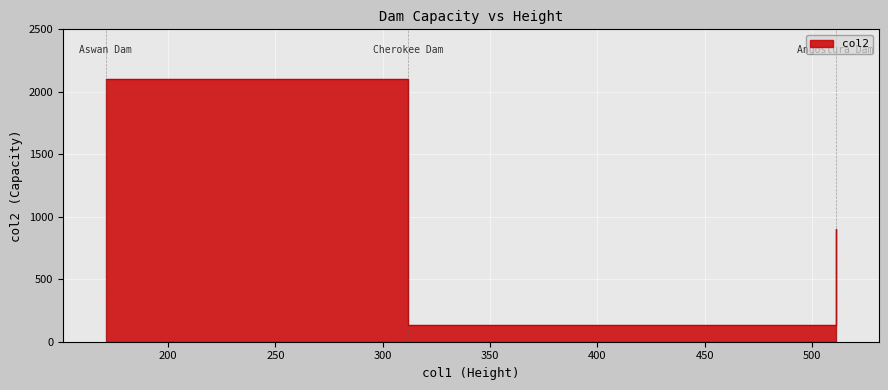

The value at 171 is 605. True or false?

False